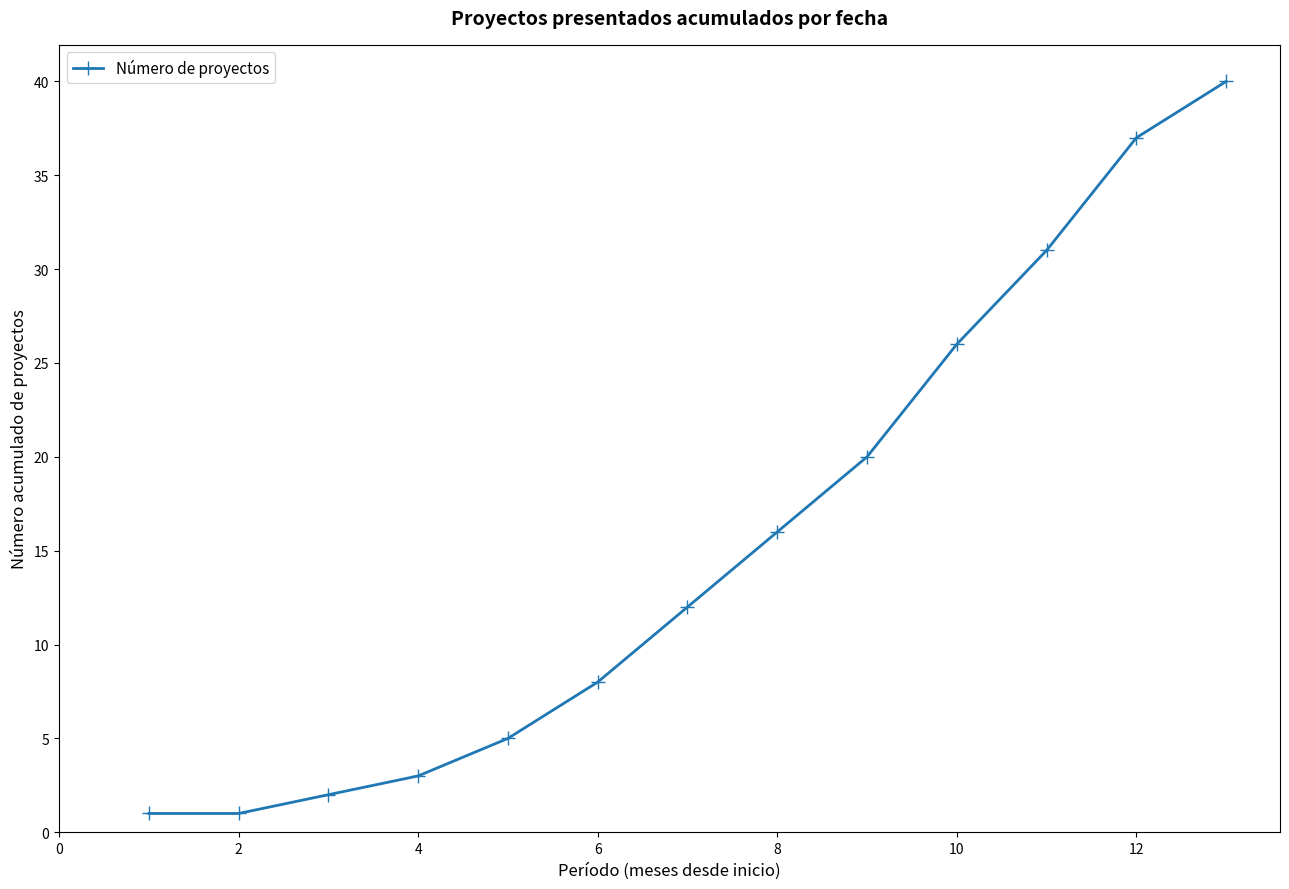

Reading right to left, list all the values displayed in this chart.

40	37	31	26	20	16	12	8	5	3	2	1	1